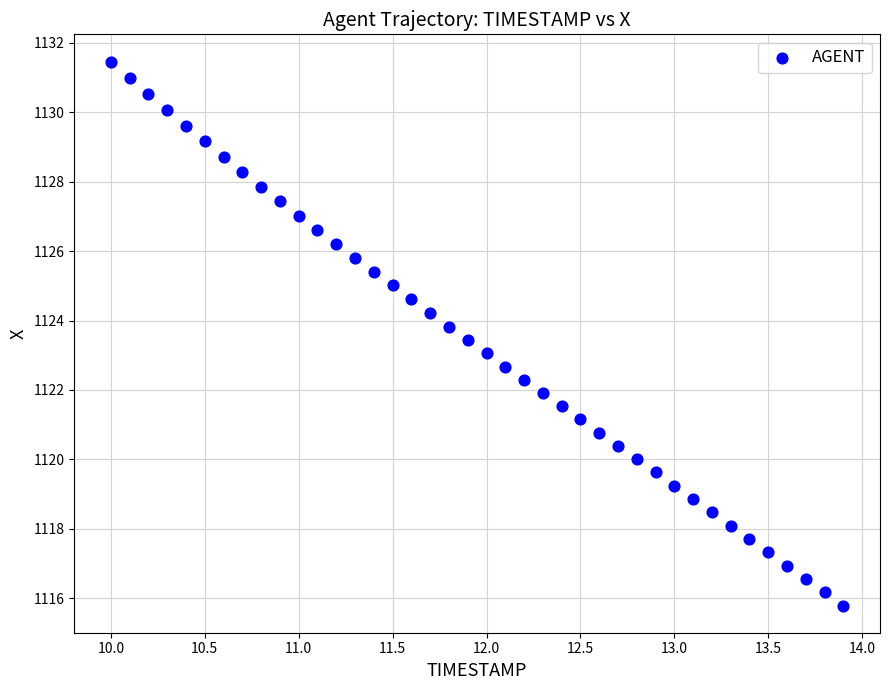

What is the range of Y values (max minus min)?

15.7